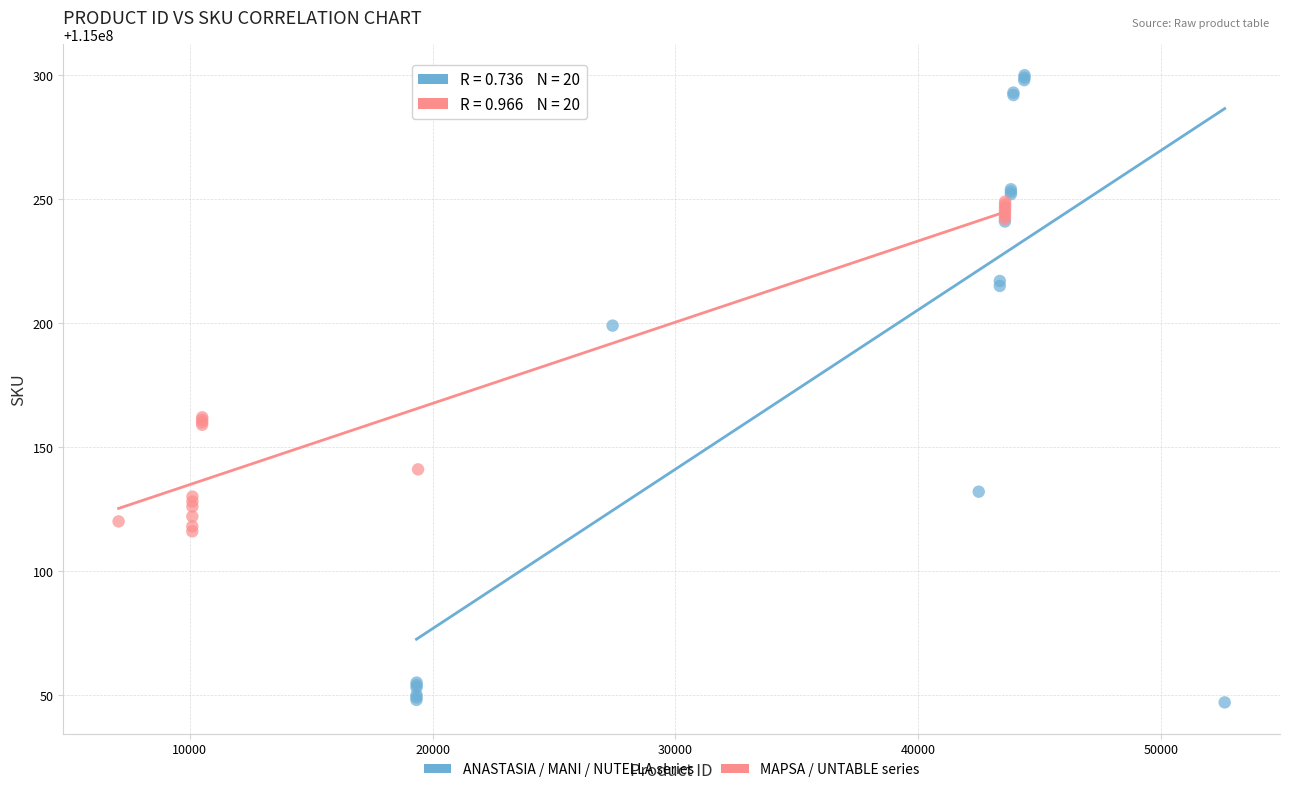

Which series reaches the minimum Y coordinate?

ANASTASIA / MANI / NUTELLA series